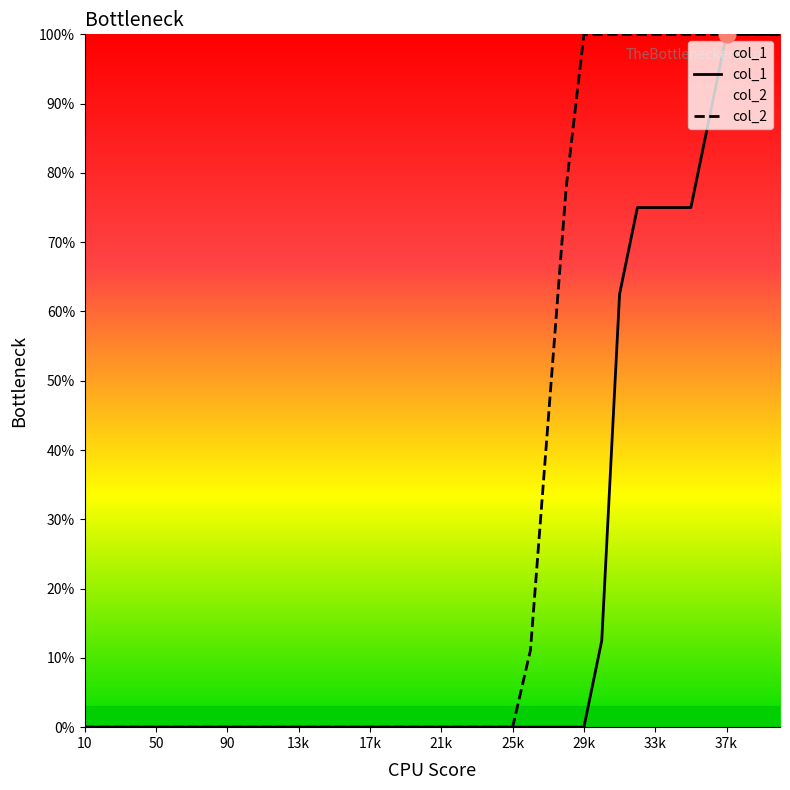

What is the spread (max minus min) of values at 33k?

25.0